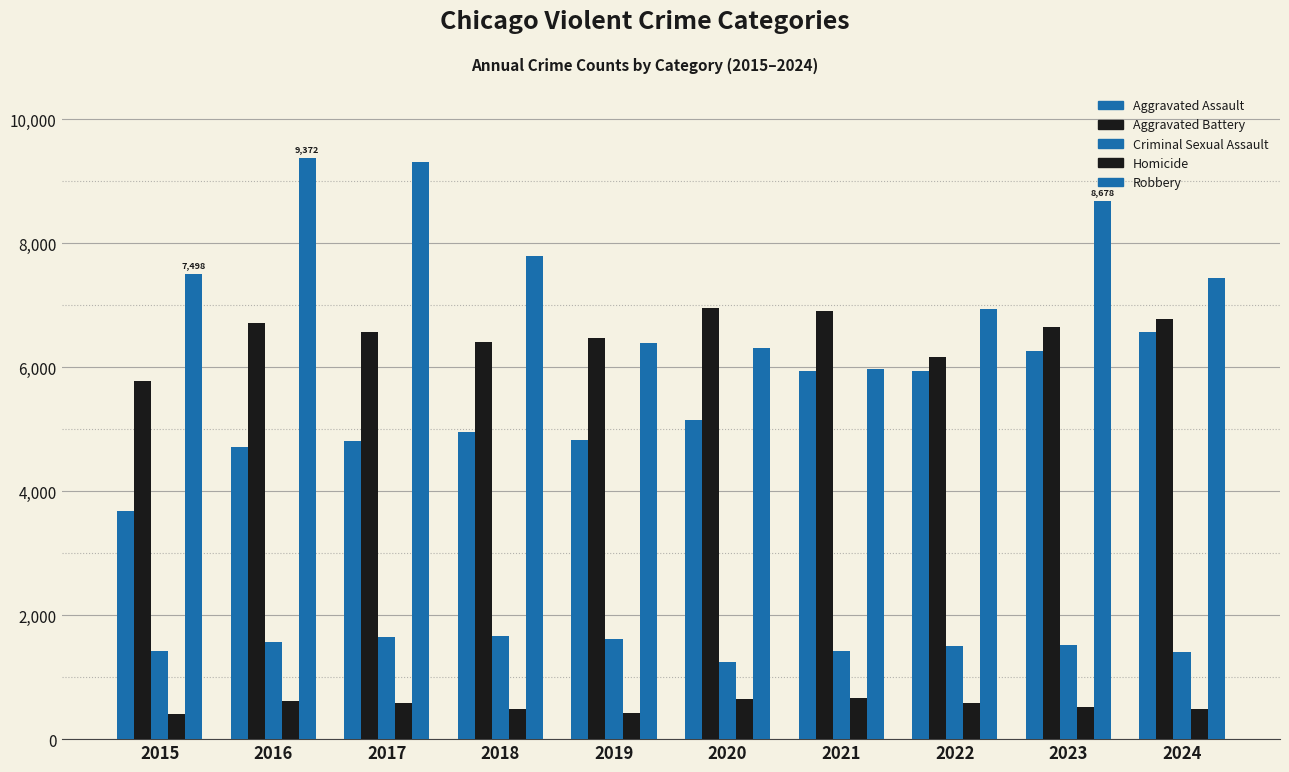

What is the difference between the maximum and minimum values in the Homicide series?

258